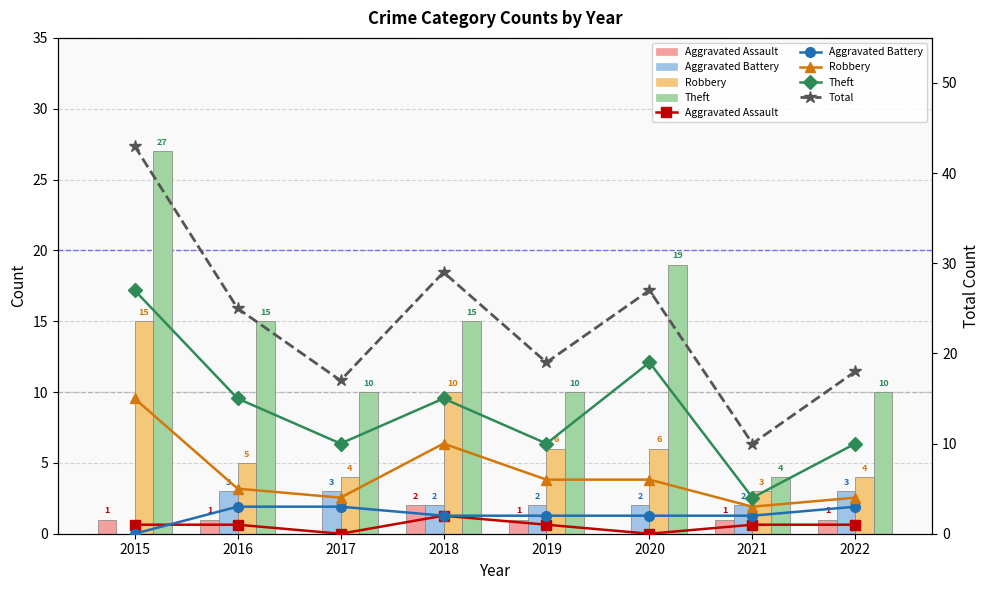

How many categories are shown in the chart?

8